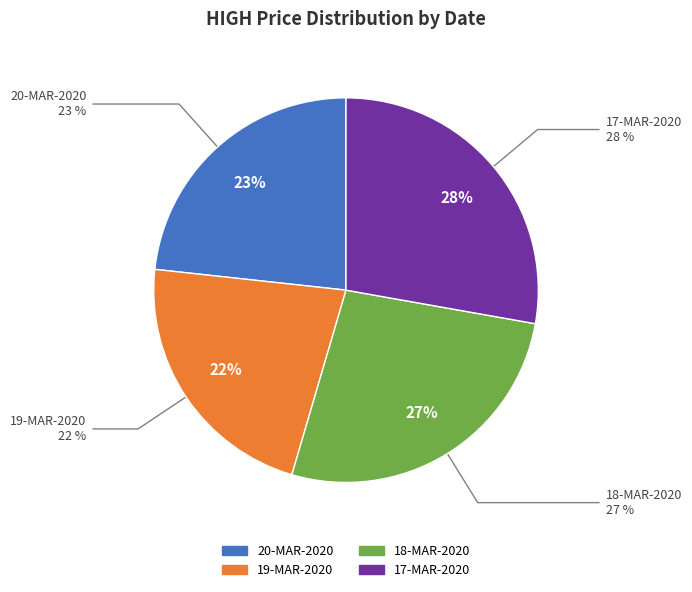

What percentage is the 20-MAR-2020 slice, to the nearest percent?

23%